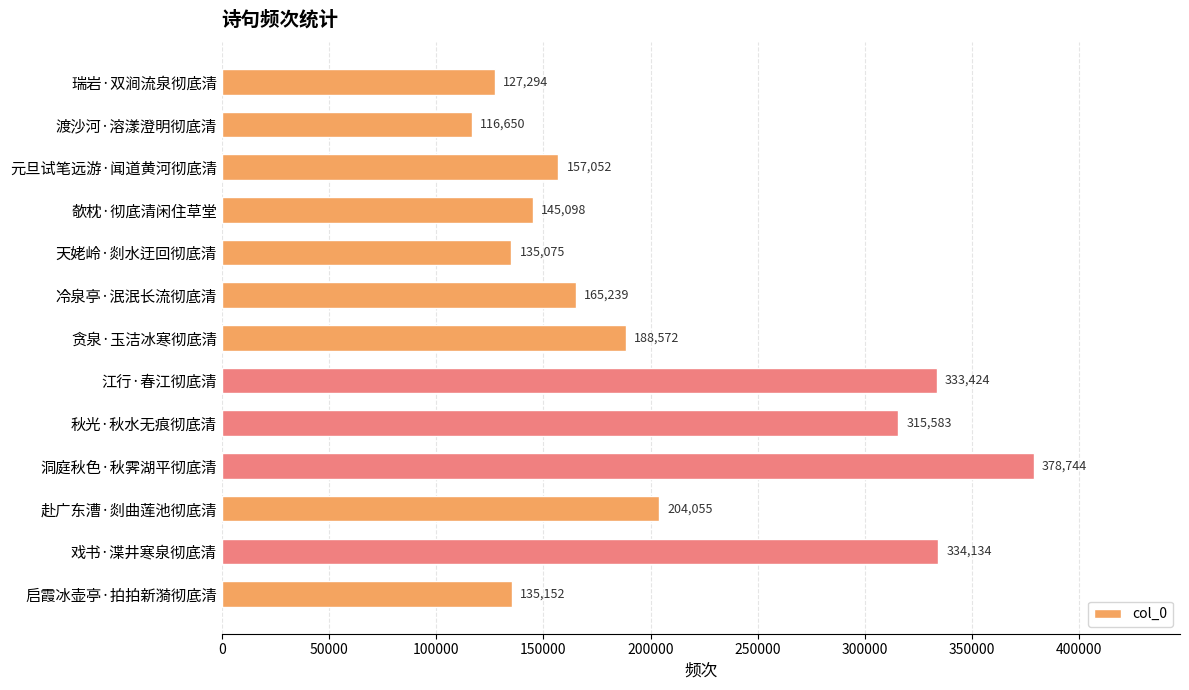

List the labels in order of value, largest first.

洞庭秋色·秋霁湖平彻底清, 戏书·渫井寒泉彻底清, 江行·春江彻底清, 秋光·秋水无痕彻底清, 赴广东漕·剡曲莲池彻底清, 贪泉·玉洁冰寒彻底清, 冷泉亭·泯泯长流彻底清, 元旦试笔远游·闻道黄河彻底清, 欹枕·彻底清闲住草堂, 启霞冰壶亭·拍拍新漪彻底清, 天姥岭·剡水迂回彻底清, 瑞岩·双涧流泉彻底清, 渡沙河·溶漾澄明彻底清